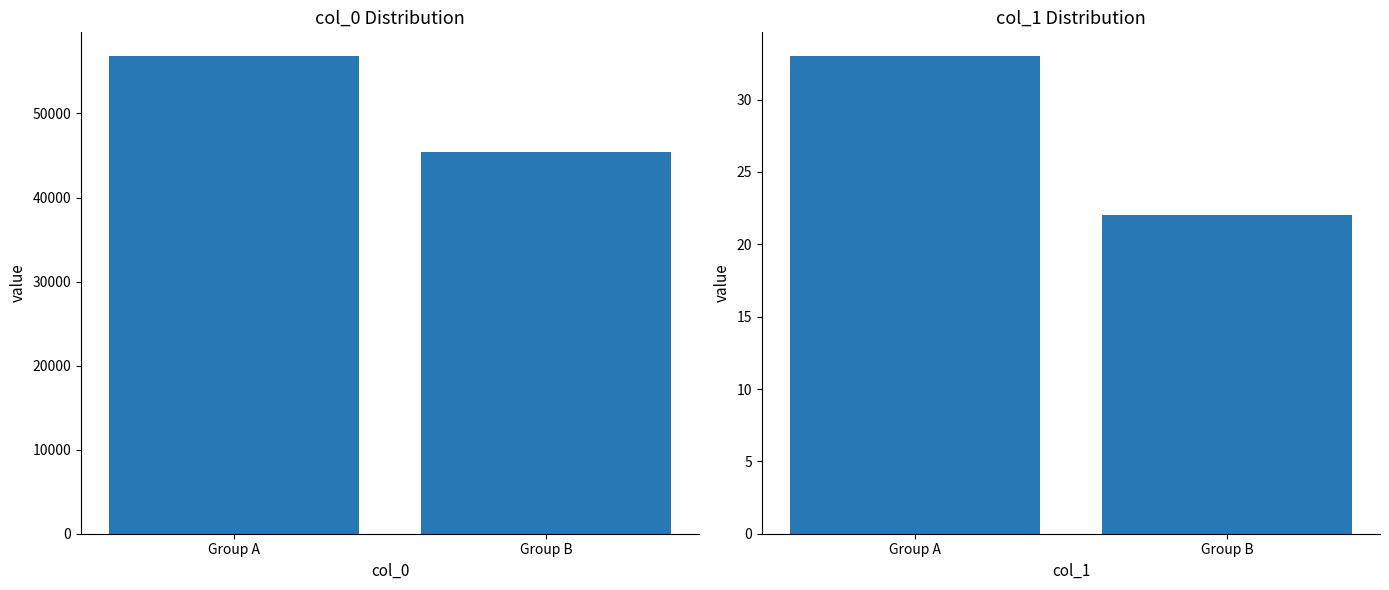

How many col_0 values are between 45458 and 56816?

2